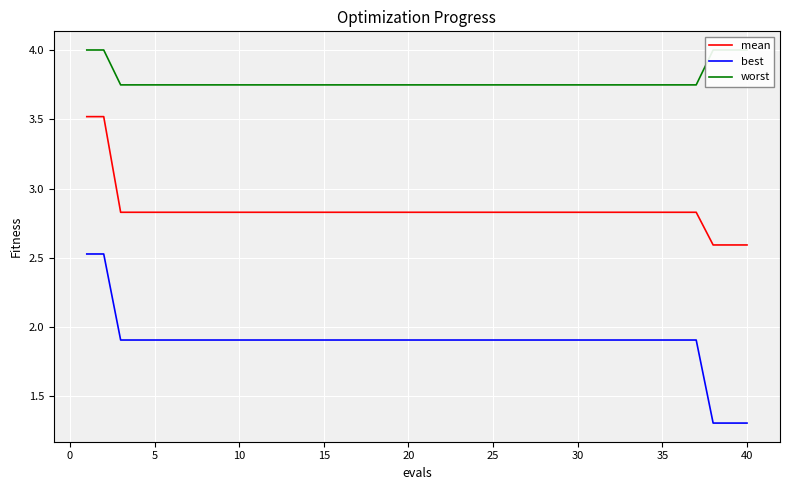

True or false: mean and best intersect in this chart.

False